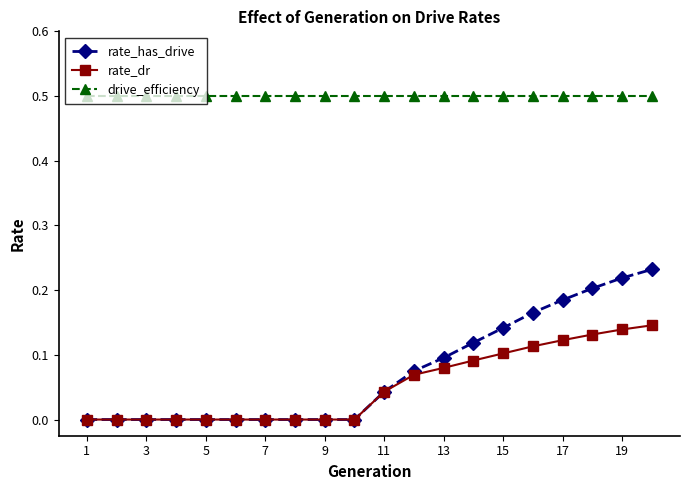

True or false: rate_dr and drive_efficiency cross at least once.

False